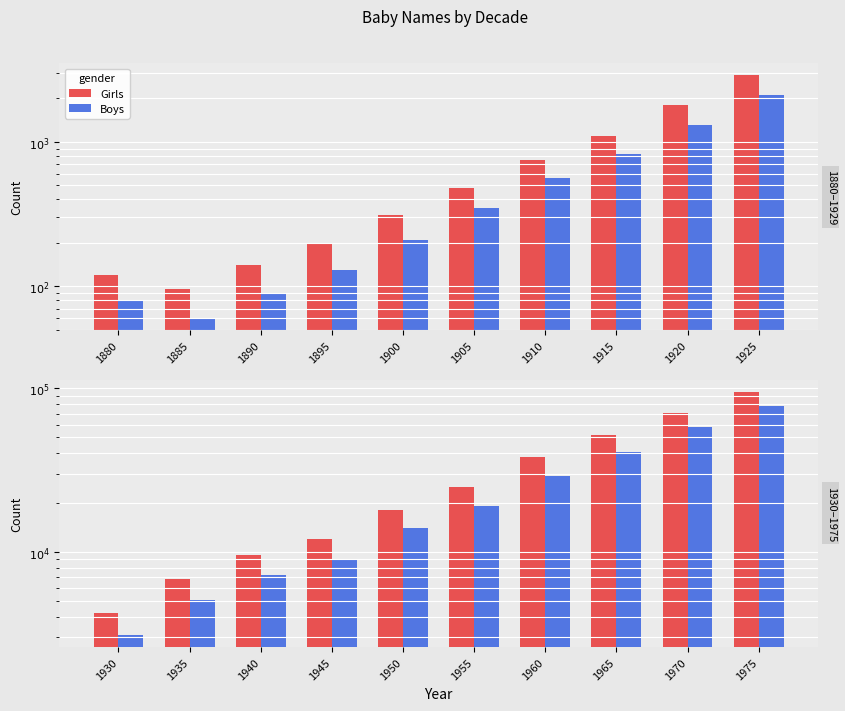

Between 1955 and 1960, which is larger?

1960